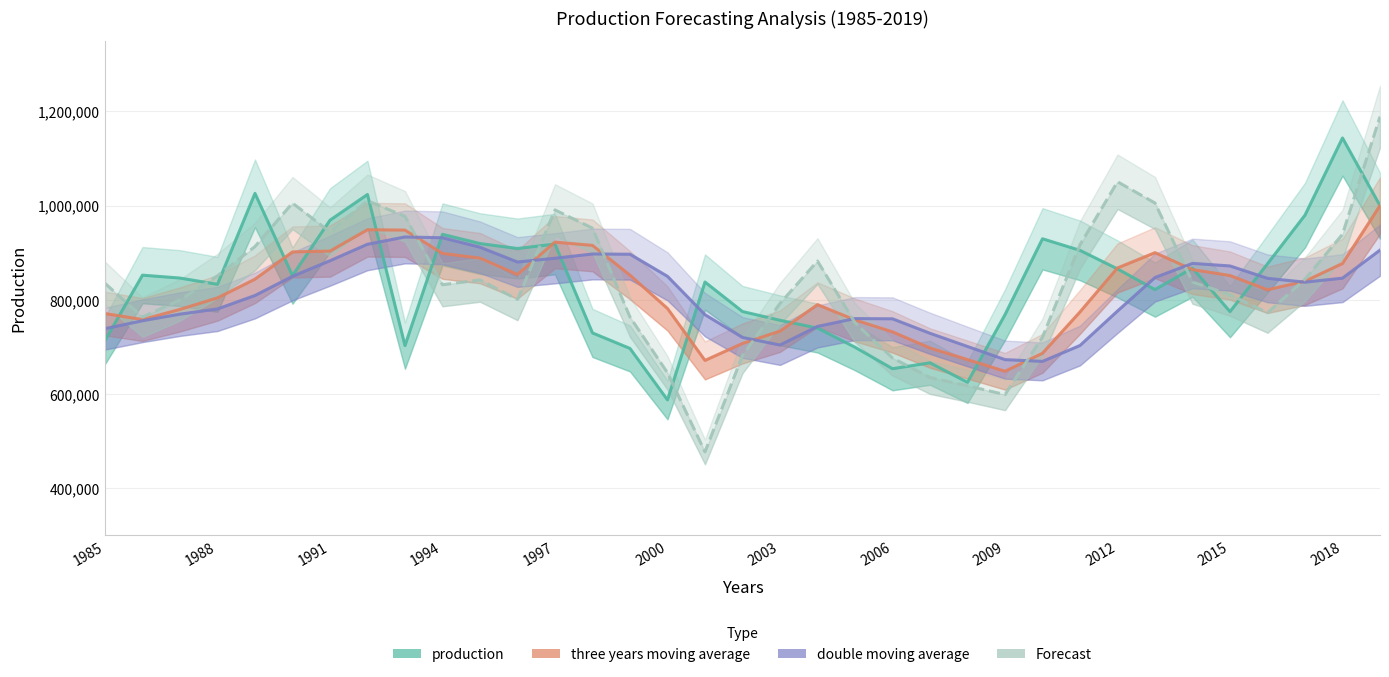

What is the difference between the maximum and minimum values in the production series?

555973.0